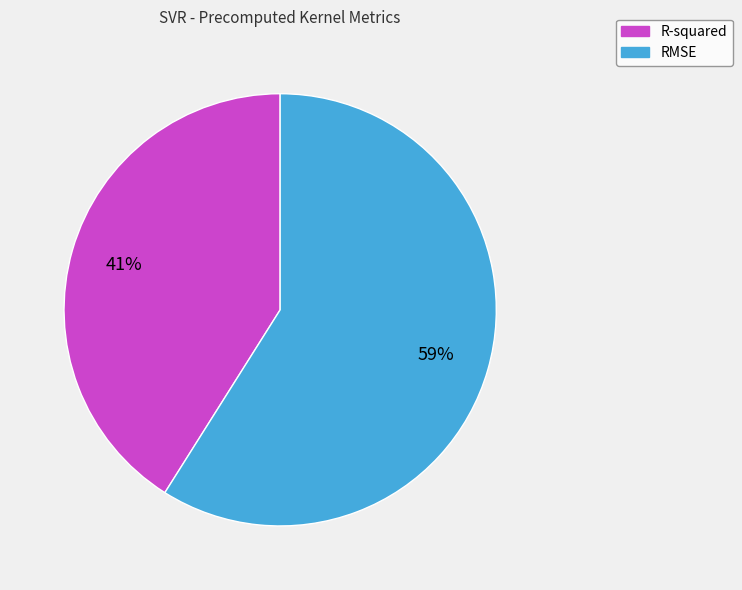

What is the ratio of the value at R-squared to the value at RMSE?

0.7